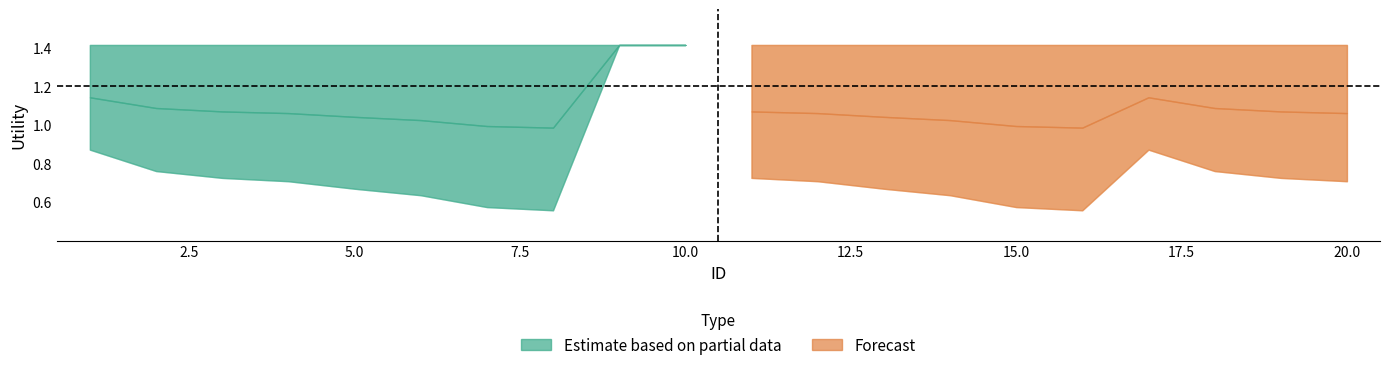

The value of Forecast - lower at 2 is 1.3. True or false?

False